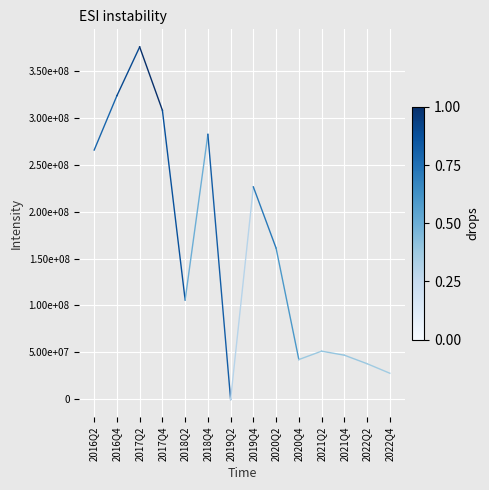

What is the value of the 1st point from the left?

265749300